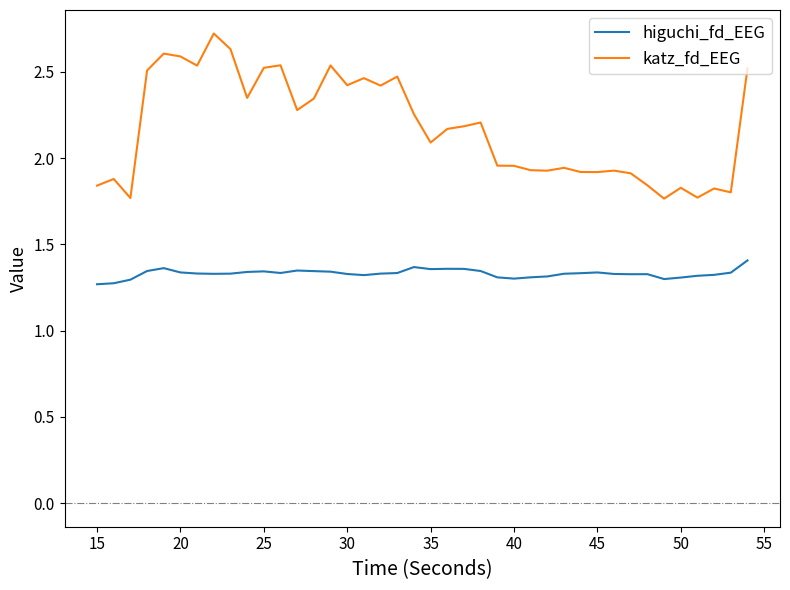

What is the maximum value shown in the chart?

2.7